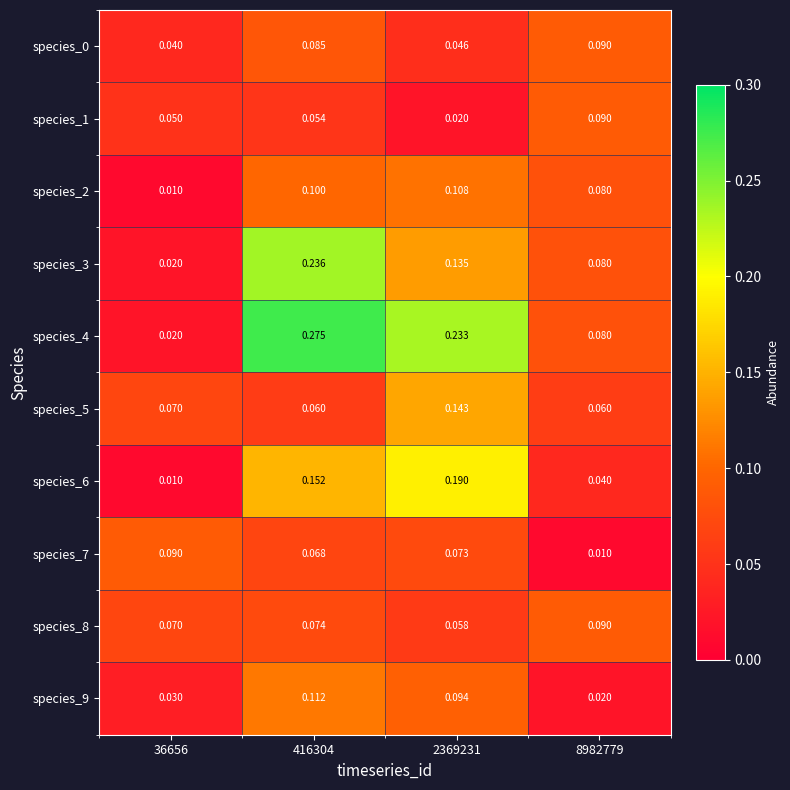

Is the value of species_3 at 2369231 greater than the value of species_9 at 2369231?

Yes